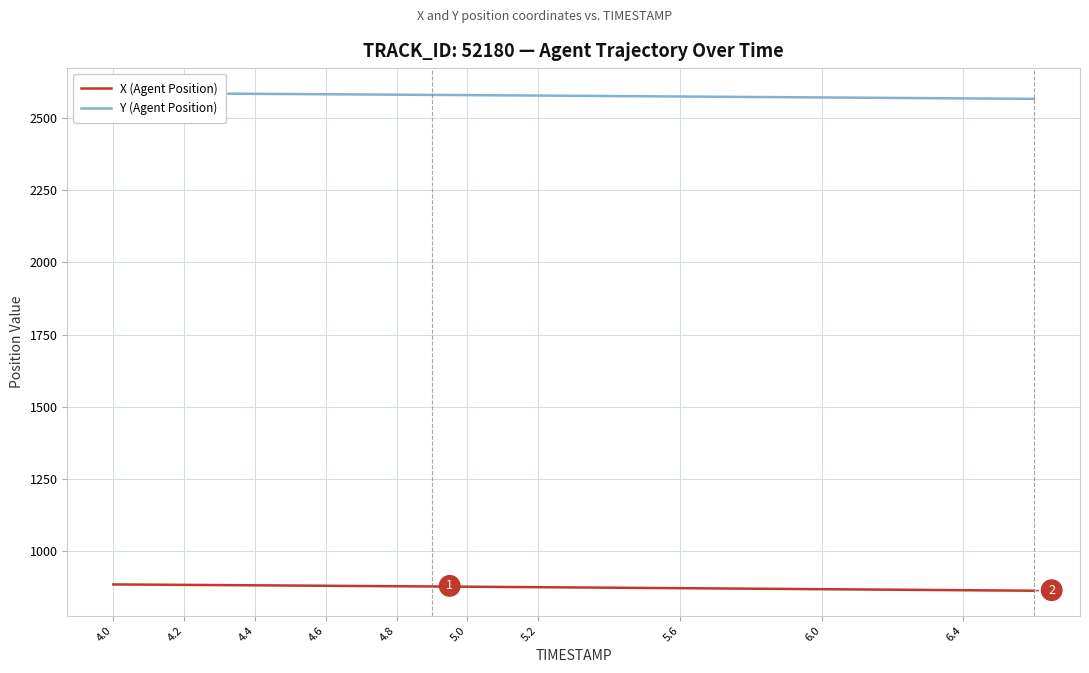

True or false: Y (Agent Position) and X (Agent Position) intersect in this chart.

False